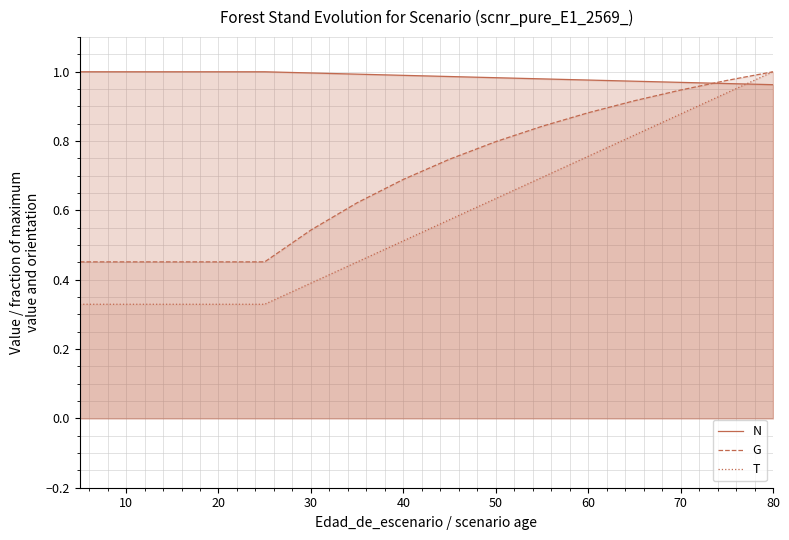

True or false: G and T cross at least once.

False